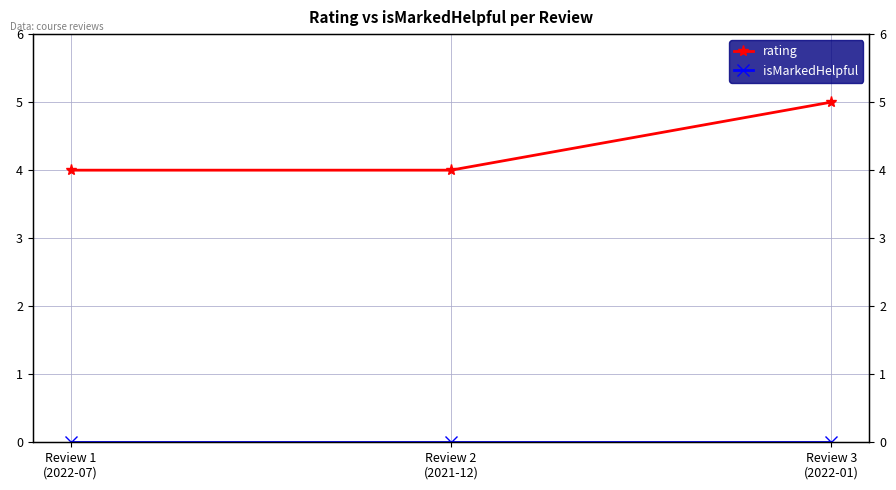

Which series has the largest total across all categories?

rating